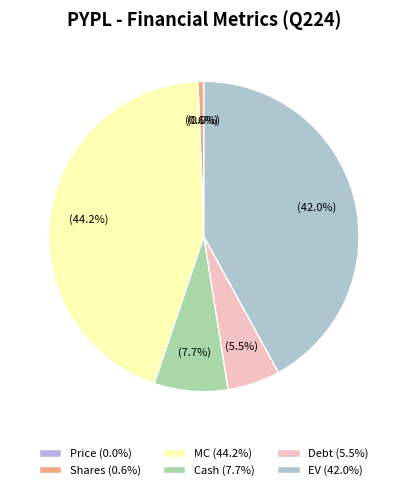

The Debt slice represents 5% of the pie. True or false?

True